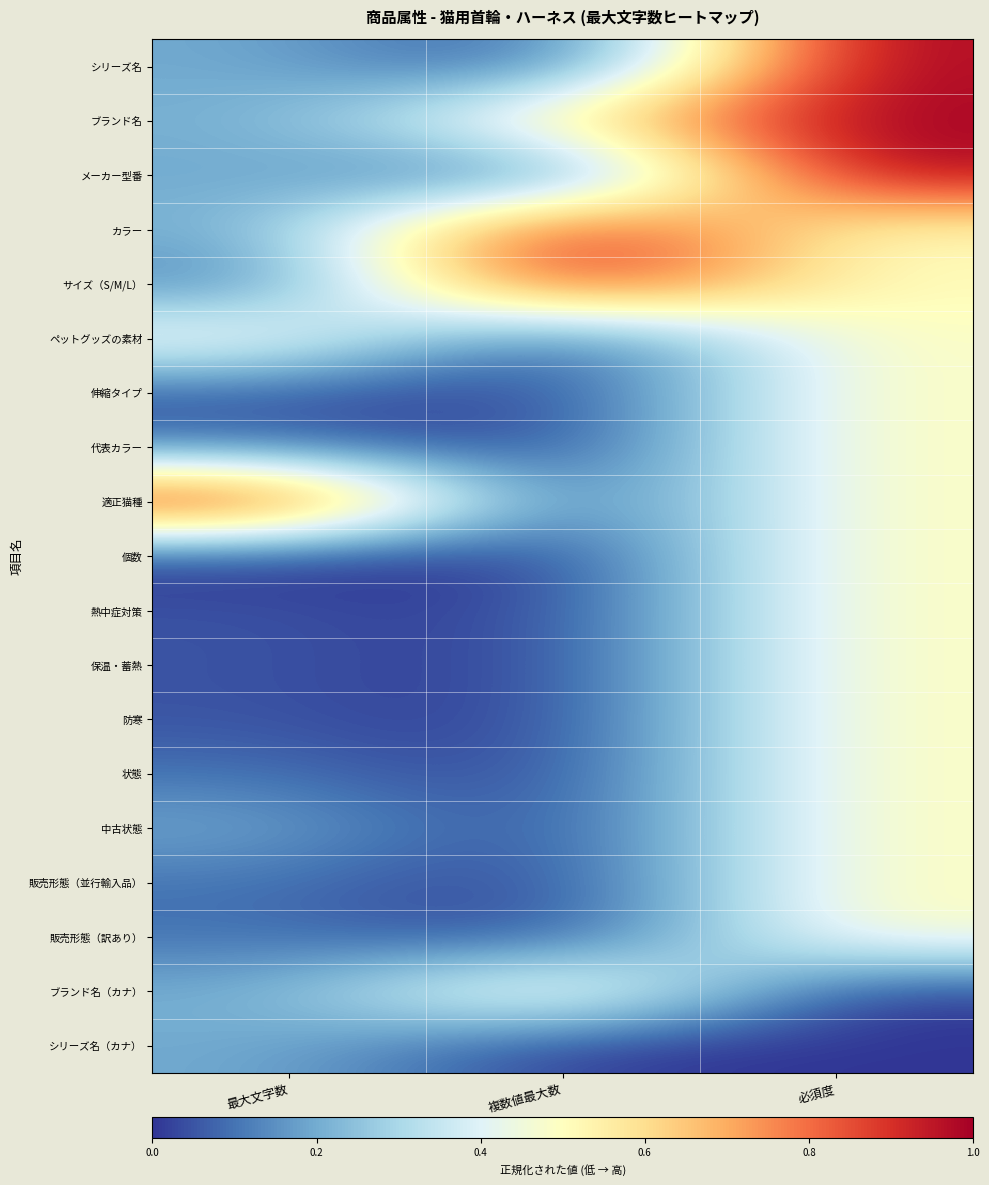

How many data points does each series have?

3